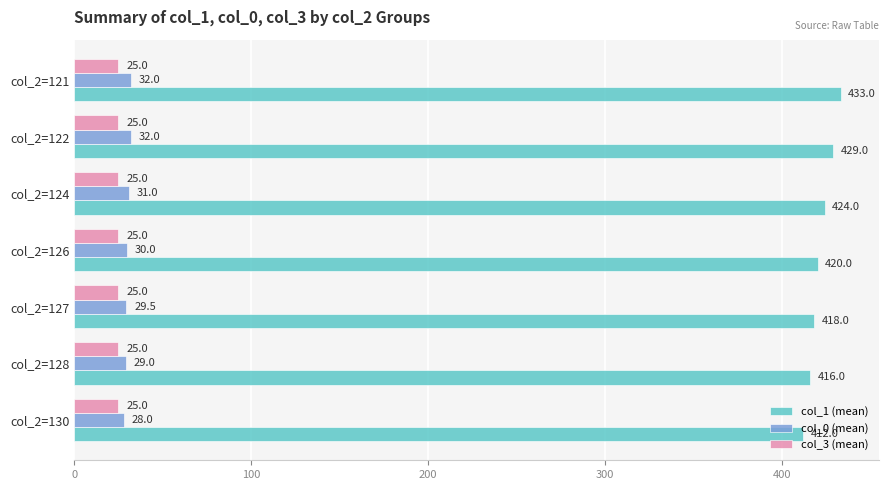

What is the average value of the col_3 (mean) series?

25.0